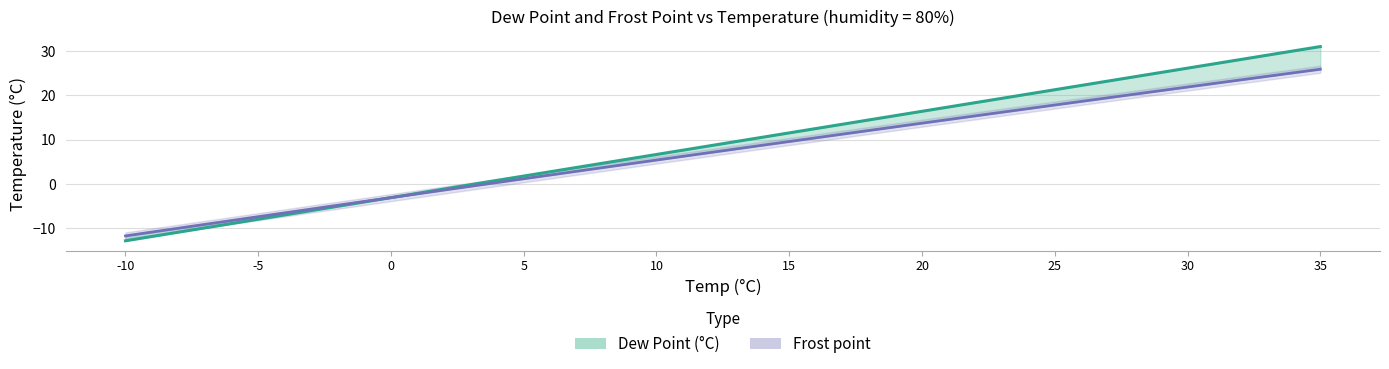

At 35, list the series in order from smallest to largest.

Frost point, Dew Point (°C)